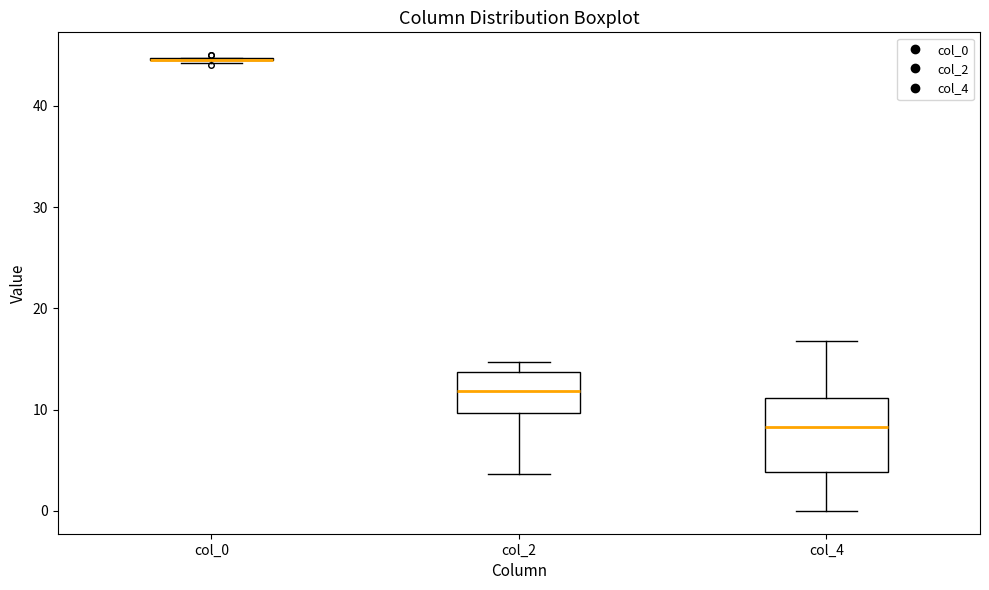

Comparing the boxes themselves (not the whiskers), which one is the tallest?

col_4